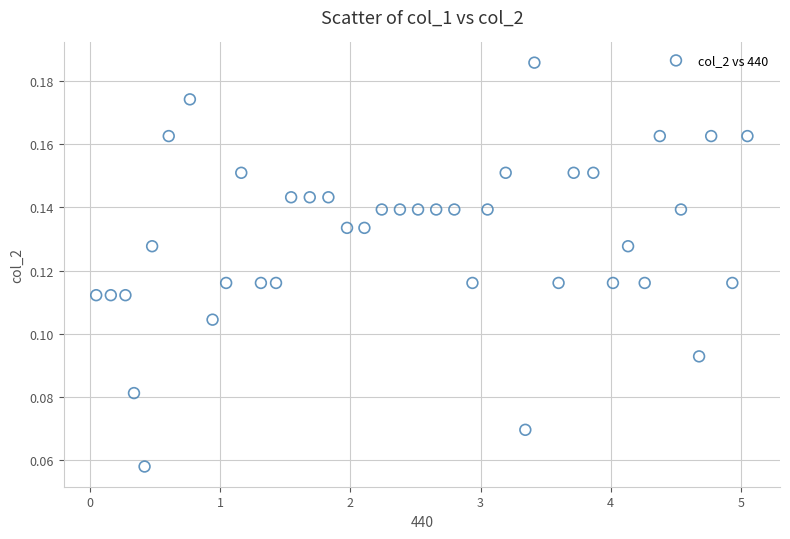

What is the range of X values (max minus min)?

5.0